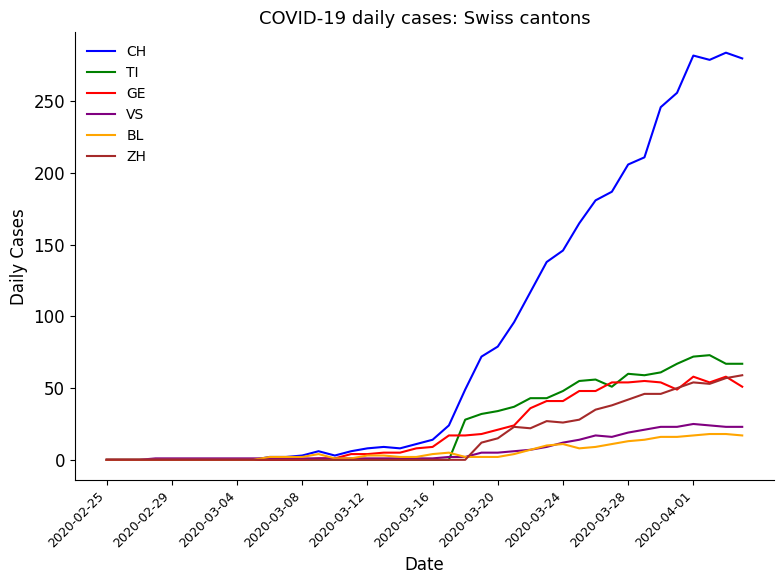

Which series has the widest spread of values?

CH